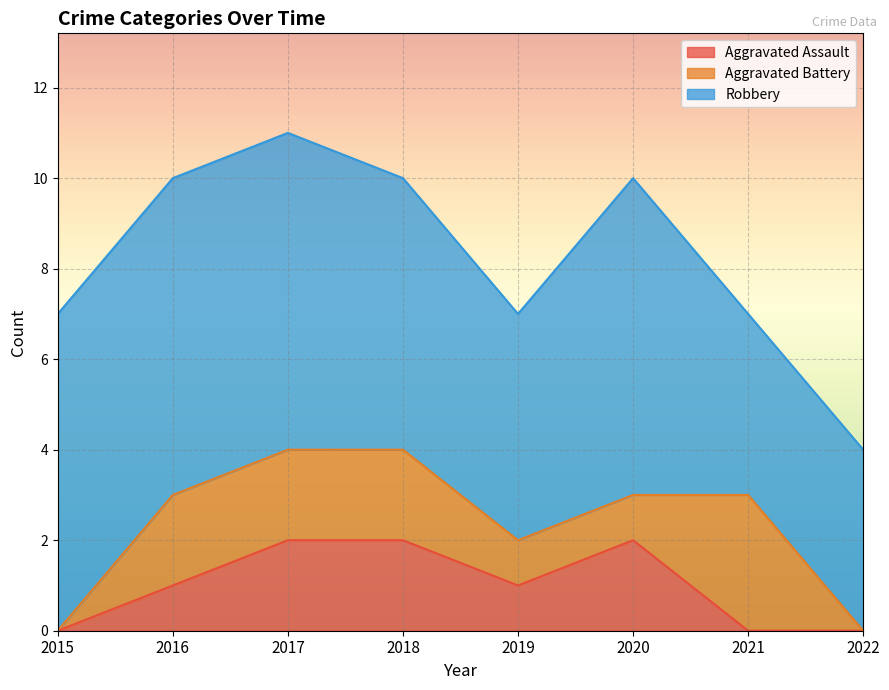

Is it true that Robbery equals 8 at 2019?

False